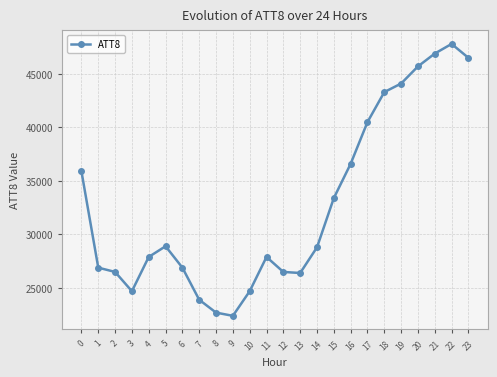

How many lines are shown in the chart?

1